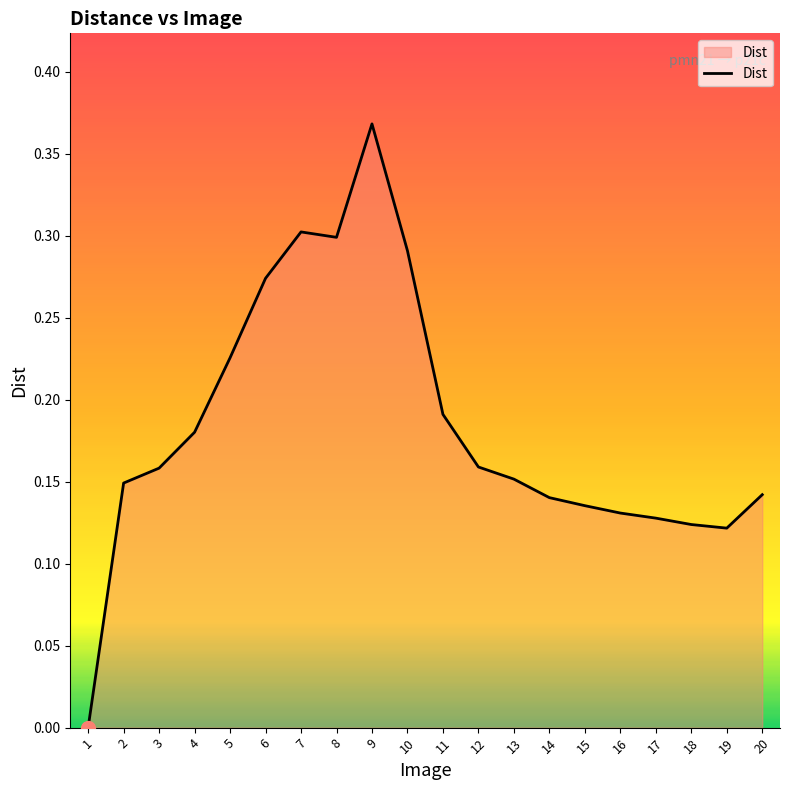

Which category has the highest value across all series?

9